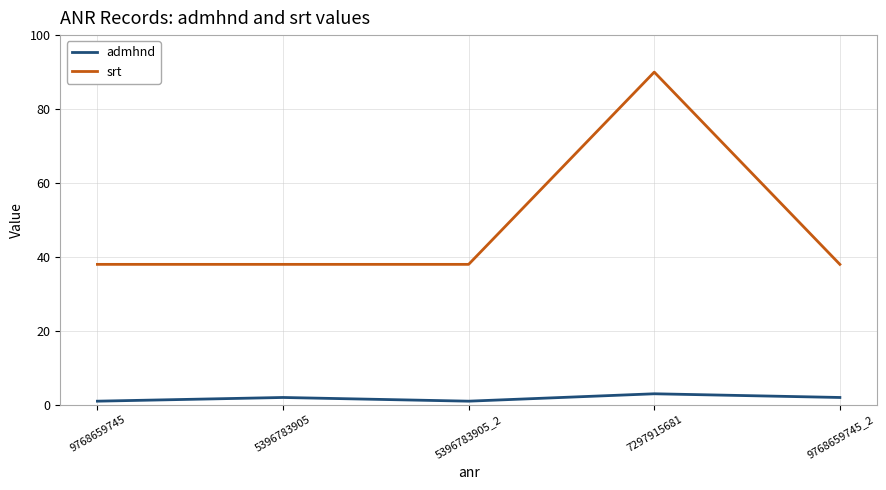

Rank the series by their maximum value, from lowest to highest.

admhnd, srt